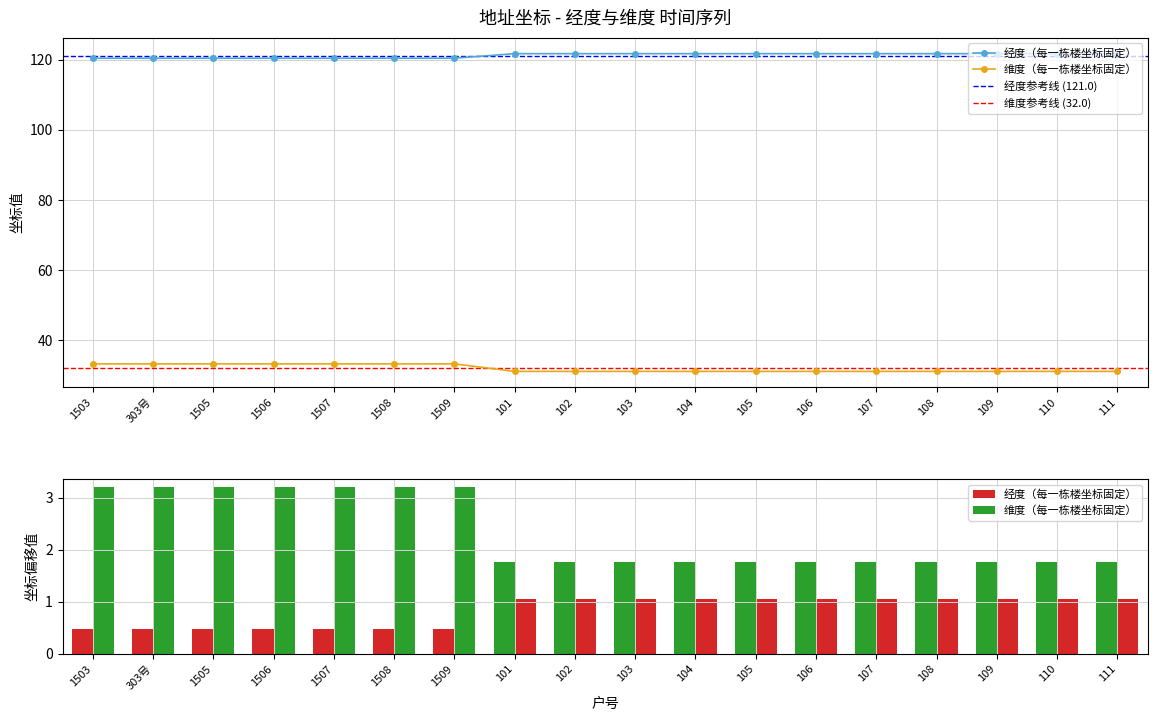

What is the total value across all series at 111?

152.8